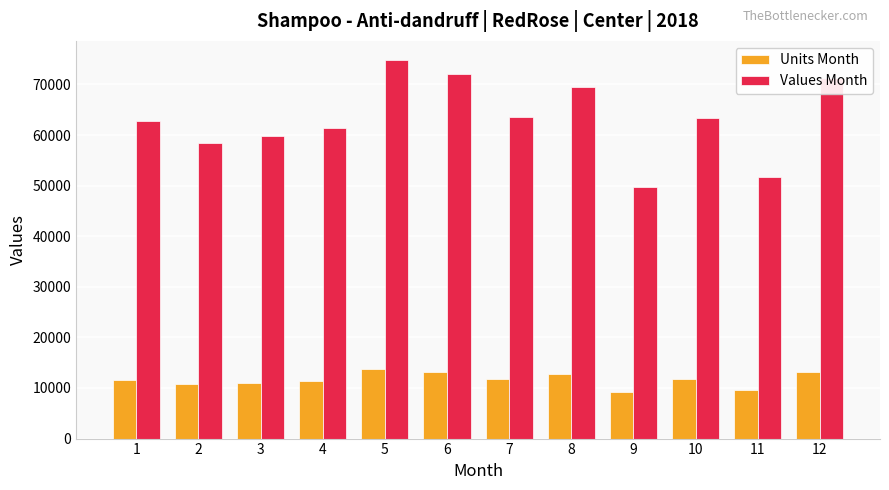

Between 10 and 11, which series saw the biggest shift?

Values Month